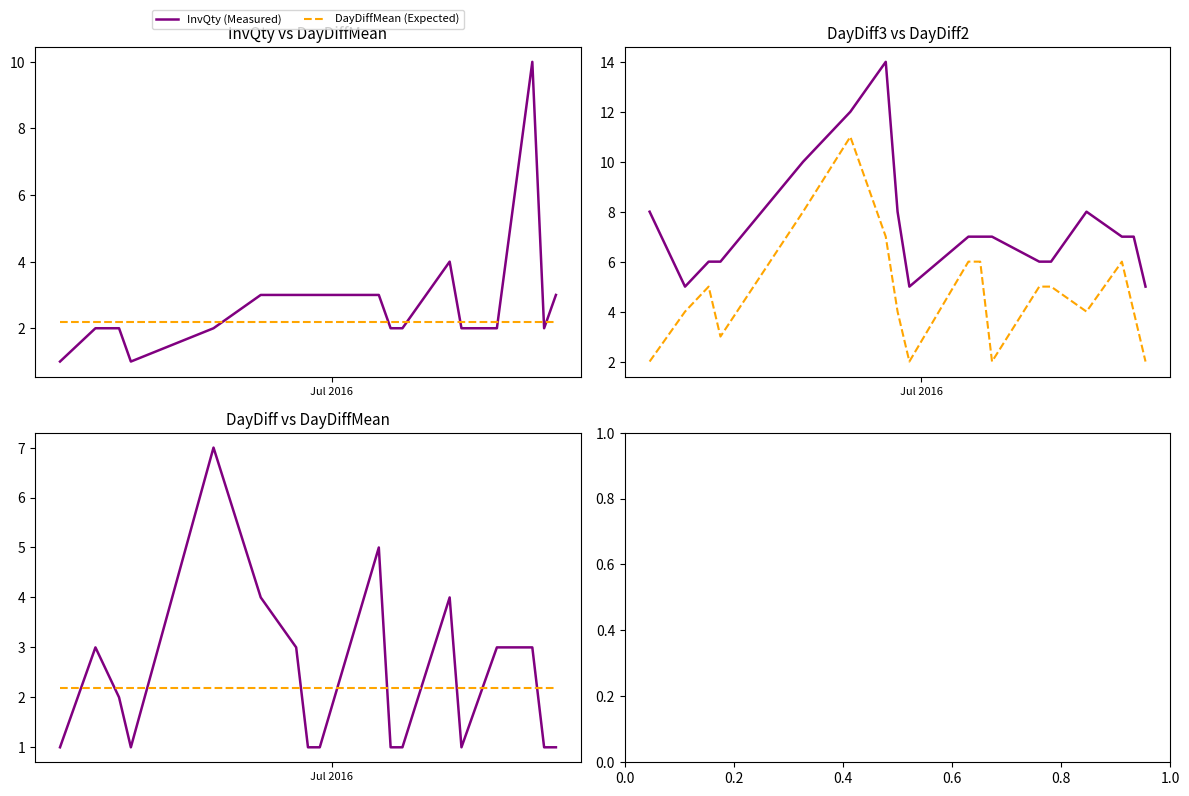

What is the minimum value for DayDiff2 (Expected)?

2.0